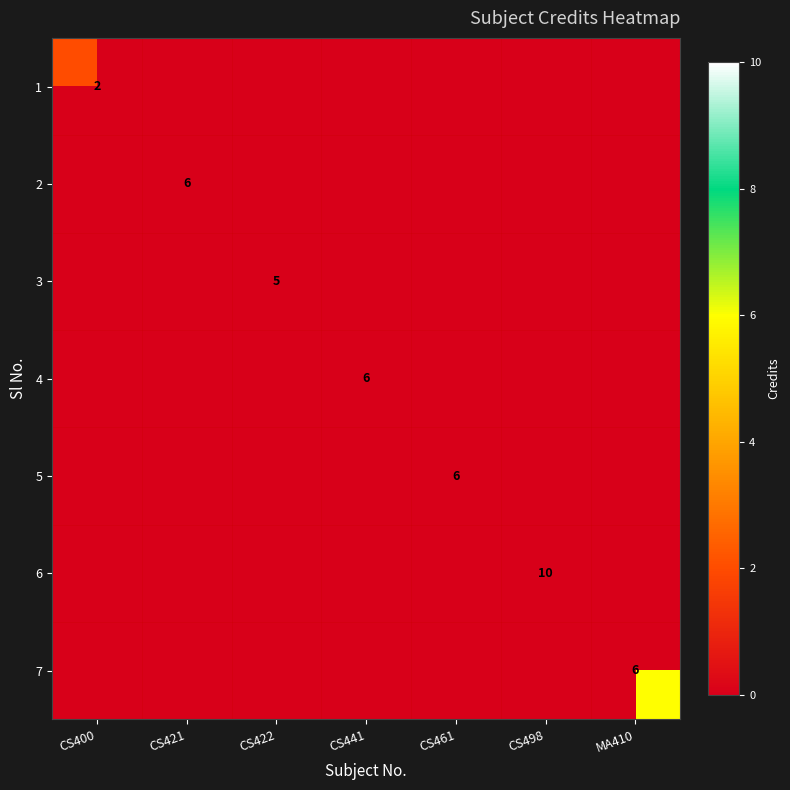

Rank the series at CS400 from highest to lowest value.

1, 2, 3, 4, 5, 6, 7